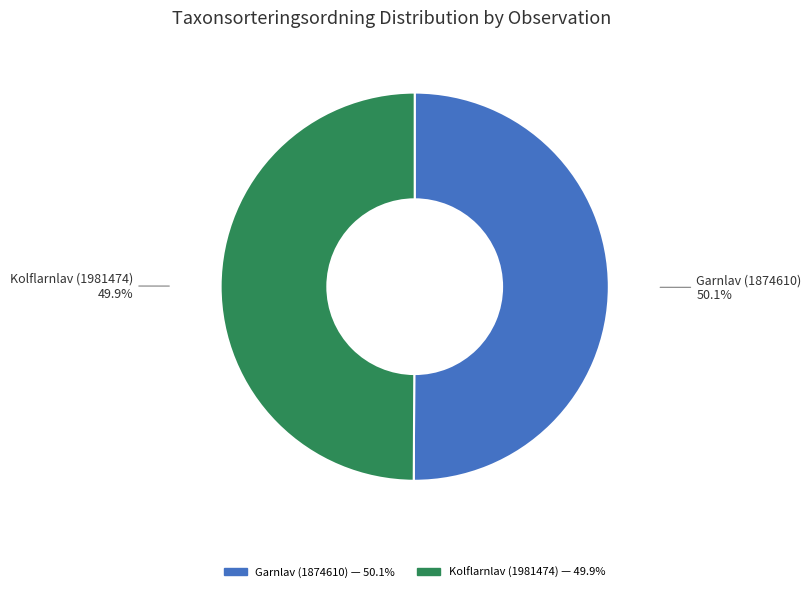

True or false: Garnlav (1874610) accounts for 58% of the total.

False